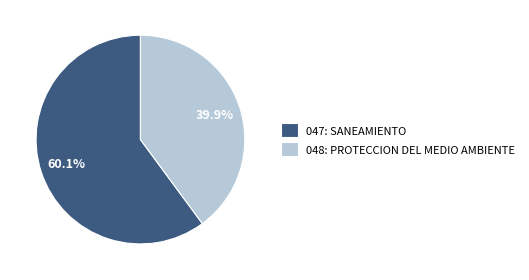

What is the ratio of the value at 047: SANEAMIENTO to the value at 048: PROTECCION DEL MEDIO AMBIENTE?

1.5